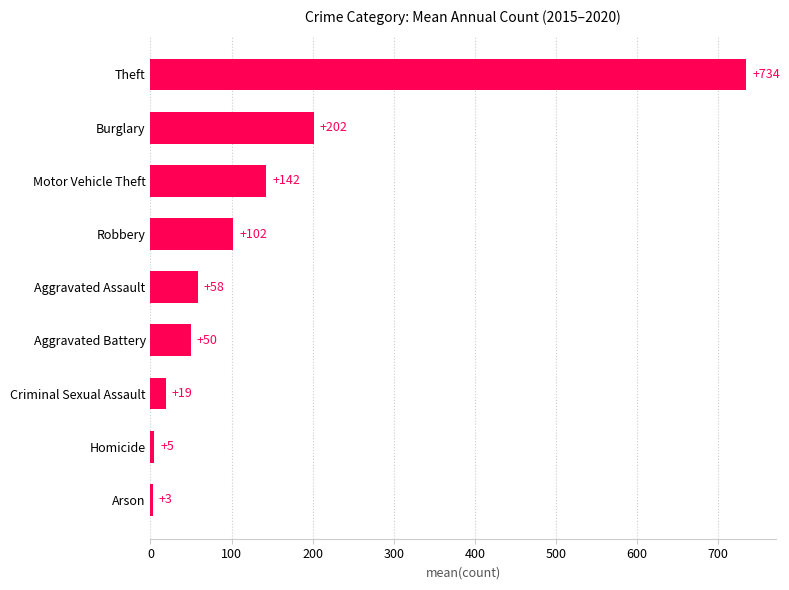

At which label is the value closest to 368?

Burglary